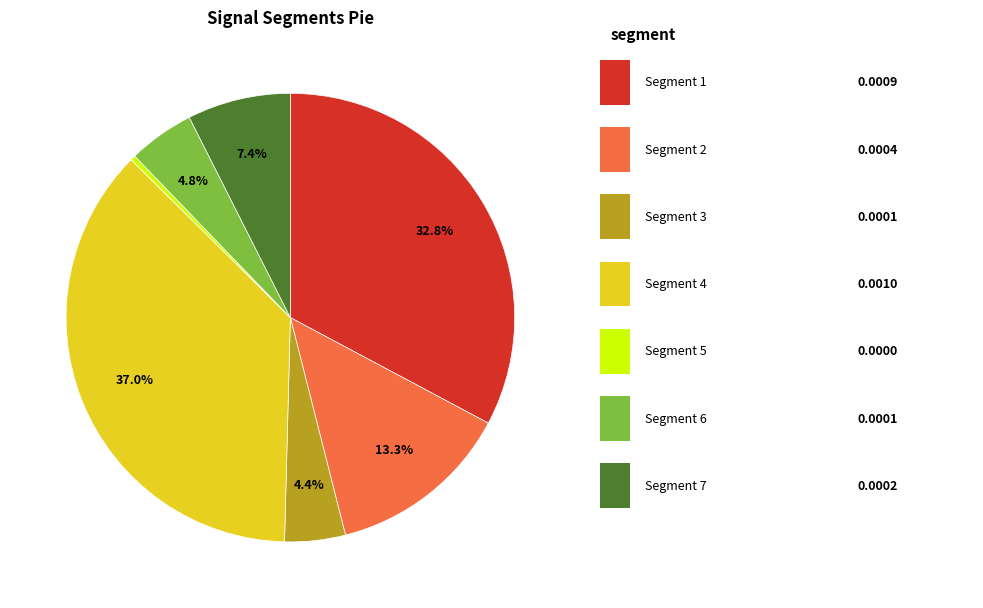

Does any single category account for the majority?

No